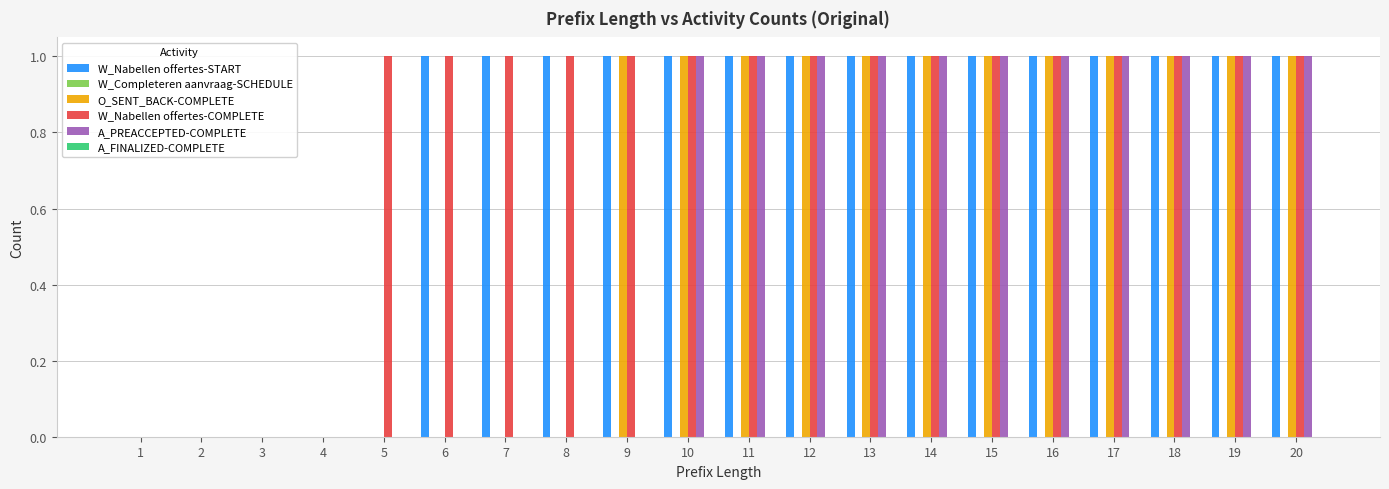

What is the sum of all O_SENT_BACK-COMPLETE values?

12